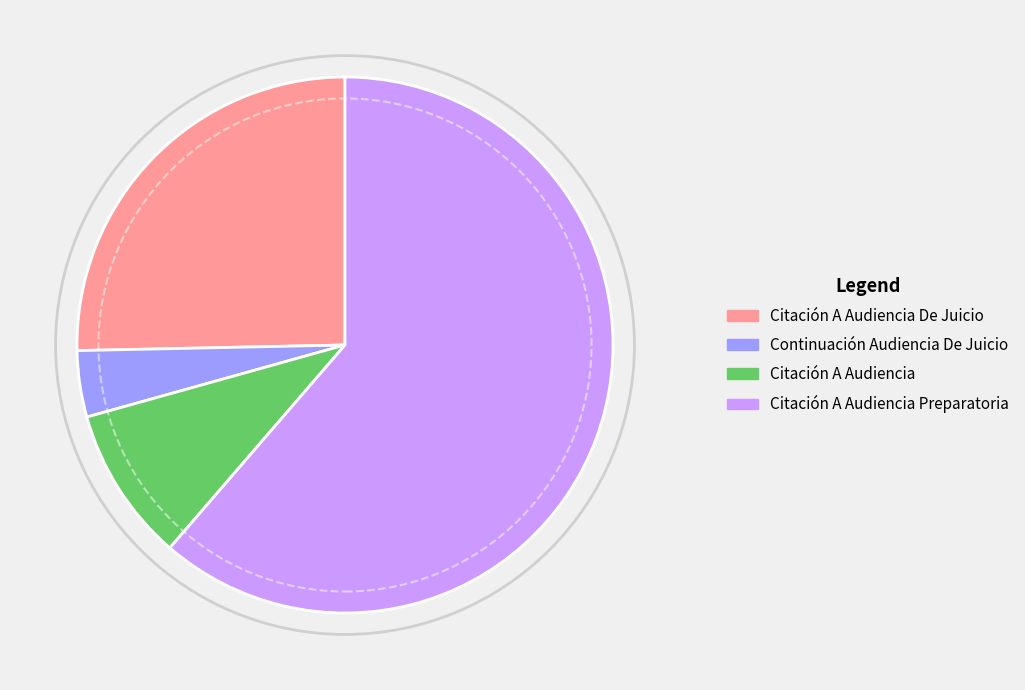

Does any single category account for the majority?

Yes